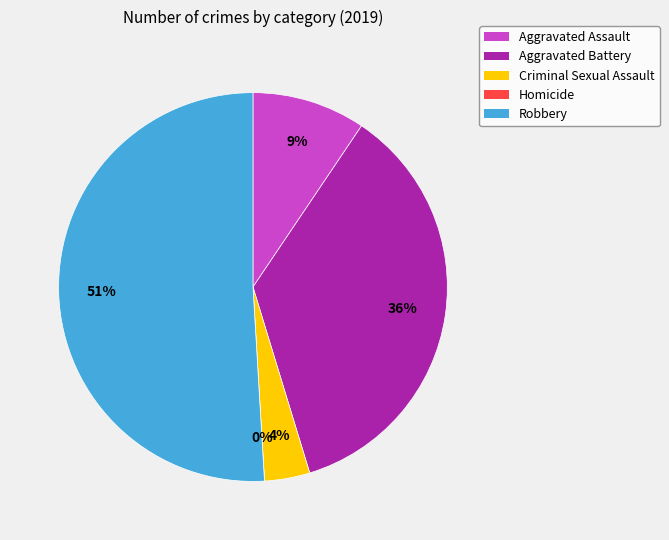

How many slices are in this pie chart?

5